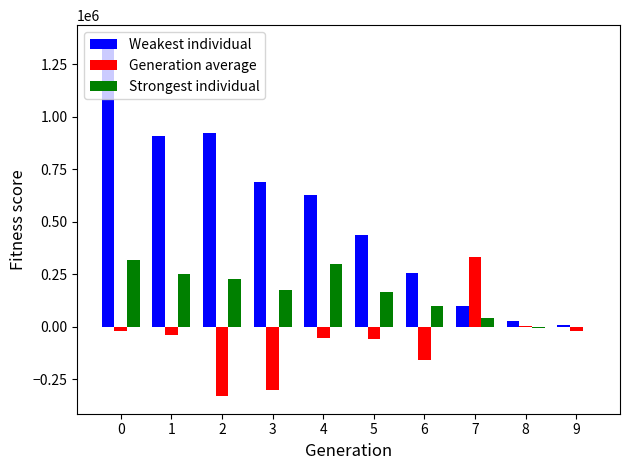

Which series has the largest range (max minus min)?

Weakest individual